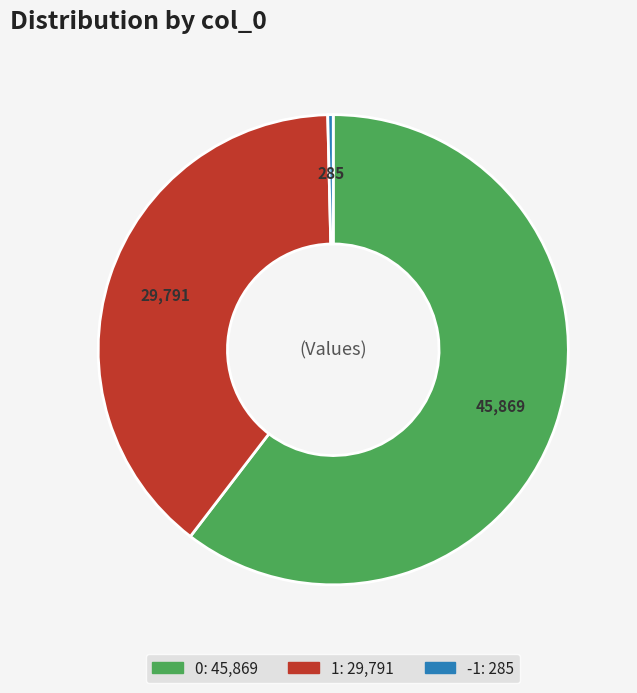

Approximately how many times larger is the value at 0 compared to -1?

160.9